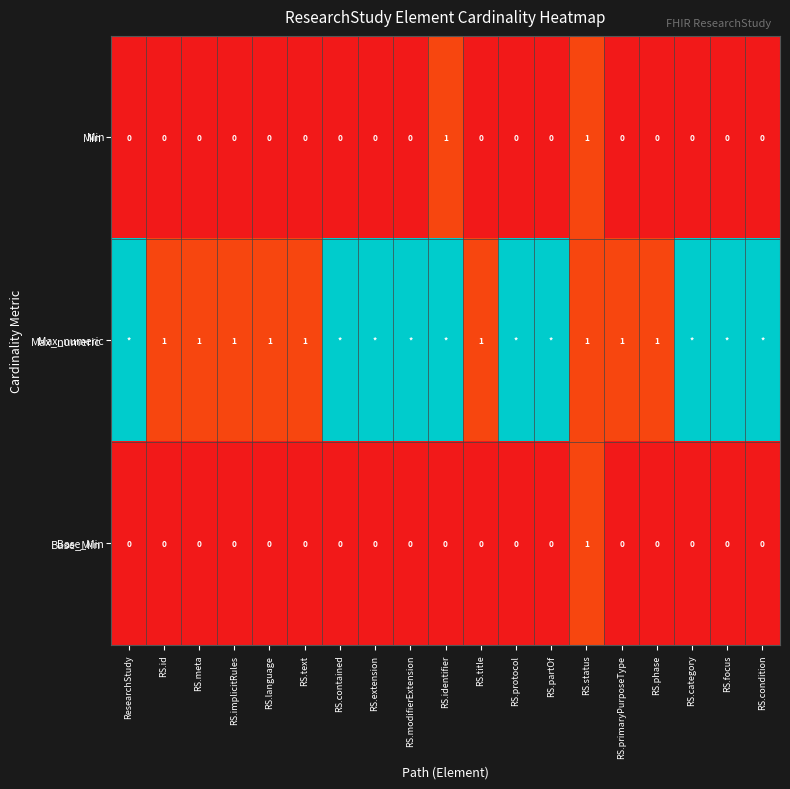

List the labels in order of Base_Min value, largest first.

RS.status, ResearchStudy, RS.id, RS.meta, RS.implicitRules, RS.language, RS.text, RS.contained, RS.extension, RS.modifierExtension, RS.identifier, RS.title, RS.protocol, RS.partOf, RS.primaryPurposeType, RS.phase, RS.category, RS.focus, RS.condition